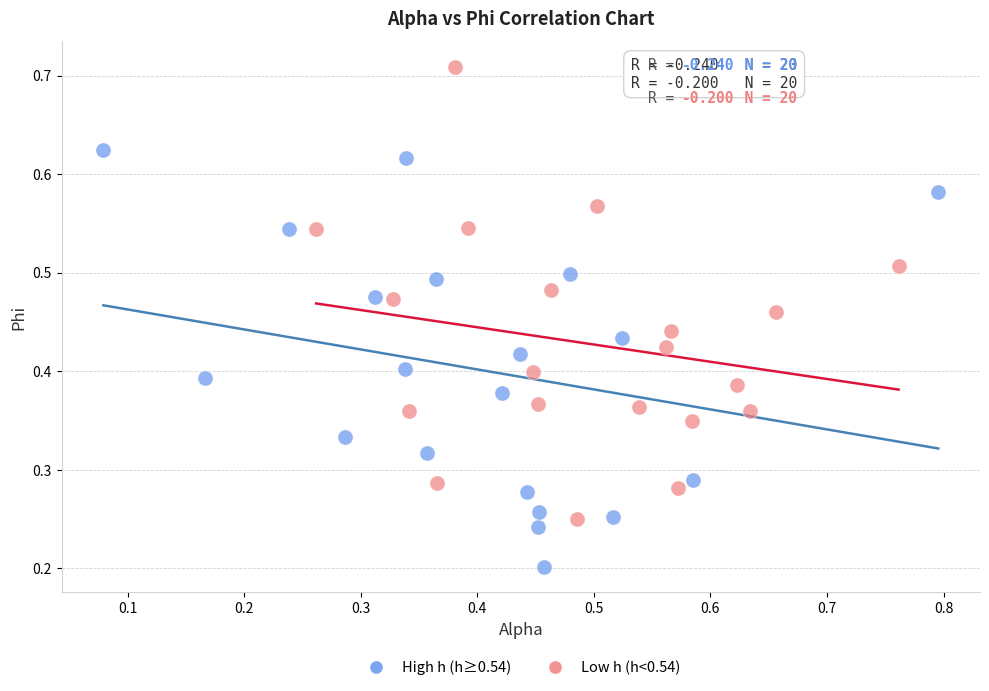

Which series reaches the minimum Y coordinate?

High h (h≥0.54)